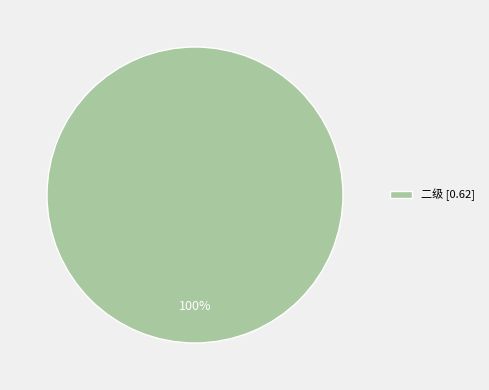

What is the majority slice?

二级 [0.62]